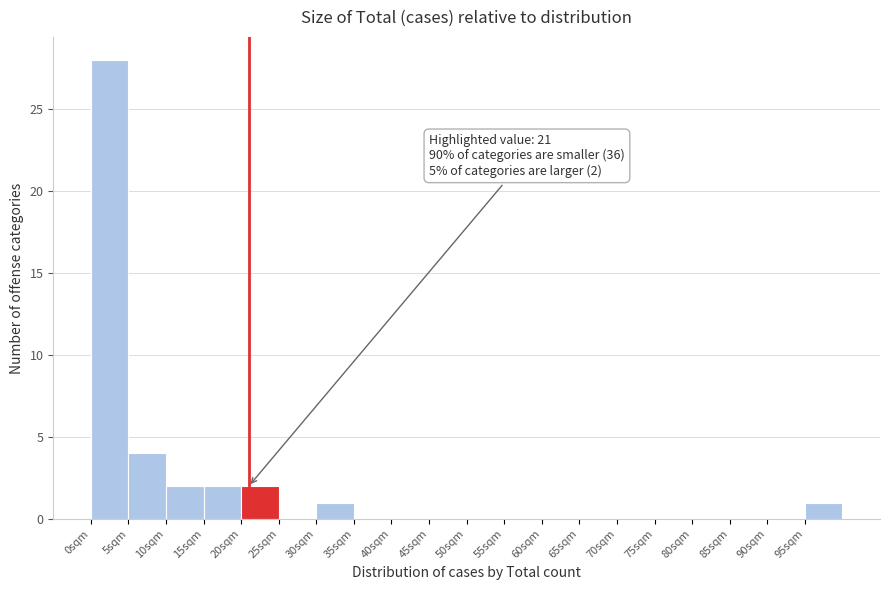

Over which range of the x-axis is the bar tallest?

0 to 5